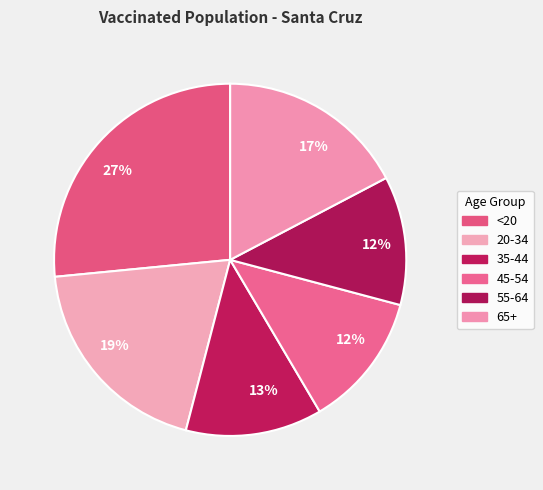

To the nearest percent, what is the combined percentage of 45-54 and <20?

39%